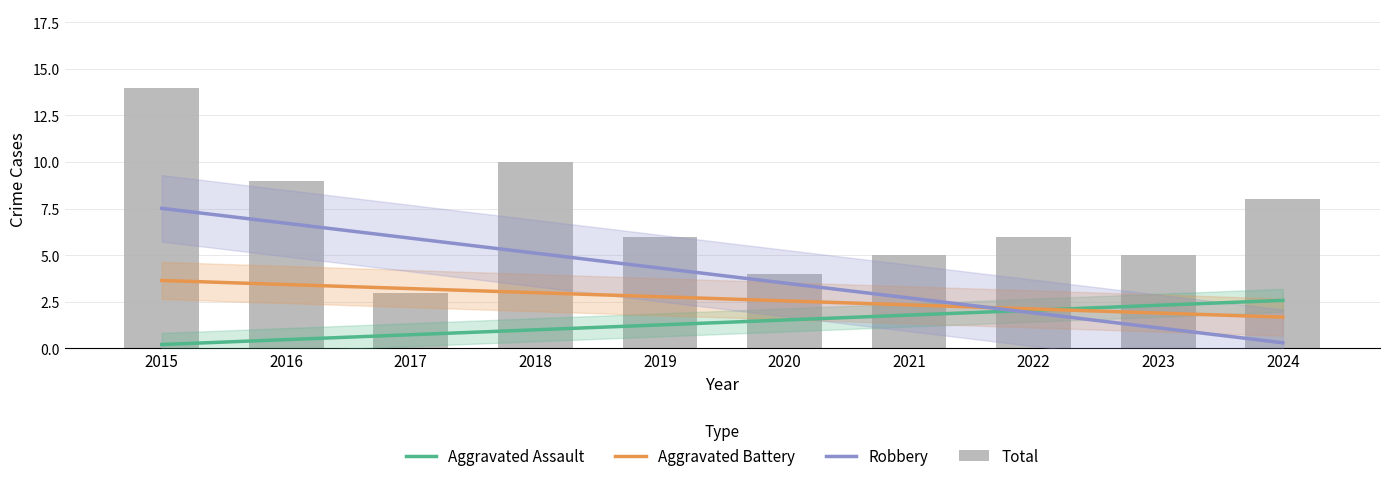

True or false: Aggravated Assault has a value of 0.5 at 2018.

False